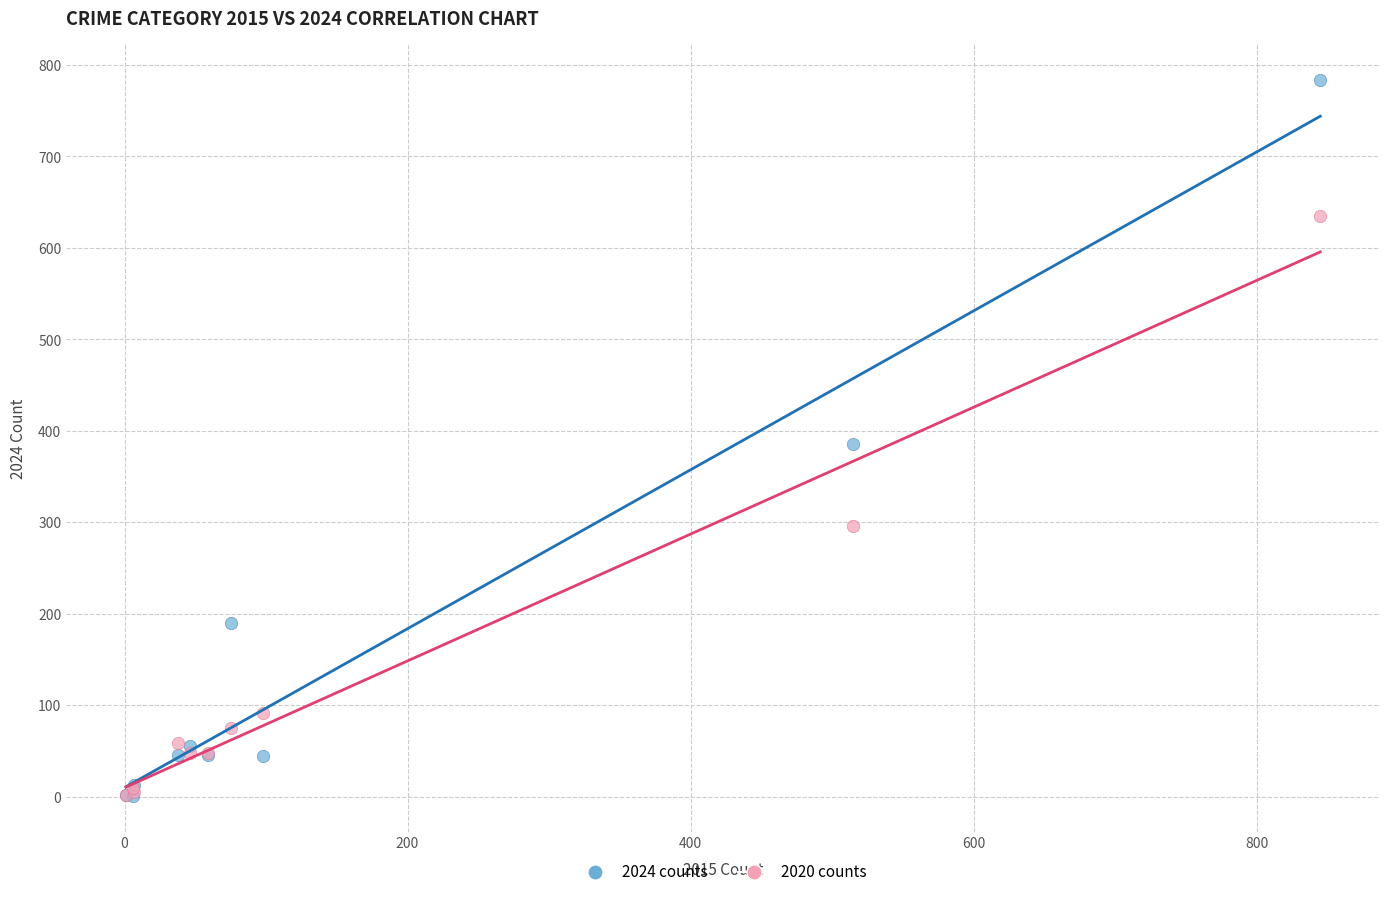

In the 2020 counts series, what Y value is closest to 318?

296